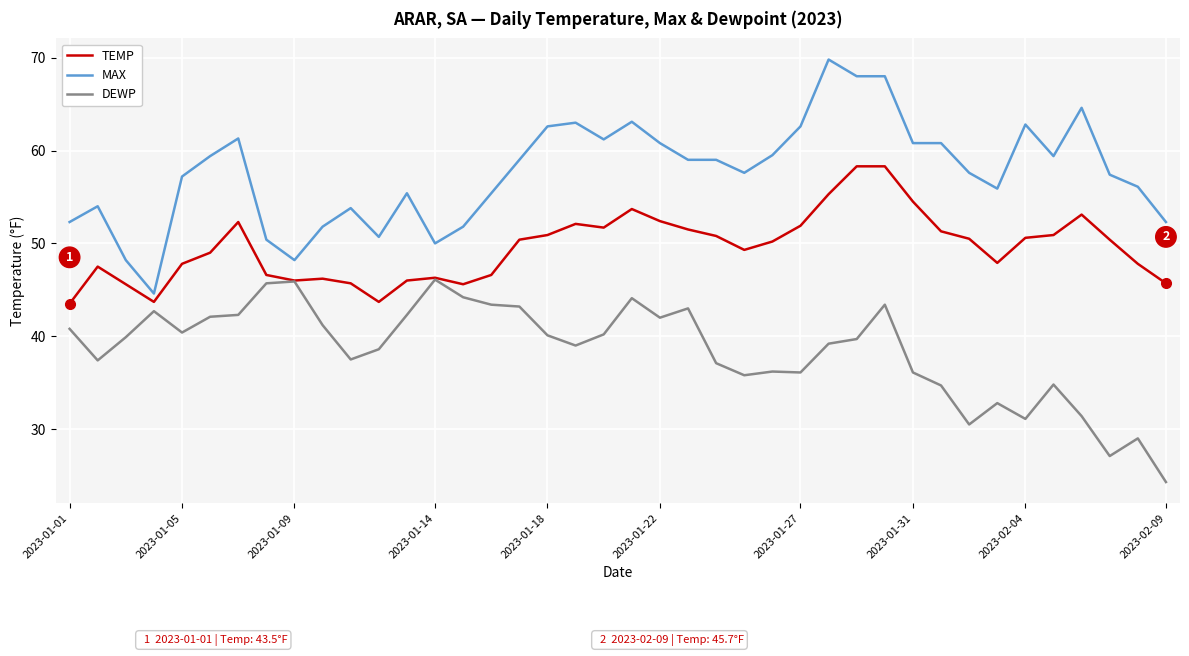

What are all the series names shown in the legend?

TEMP, MAX, DEWP